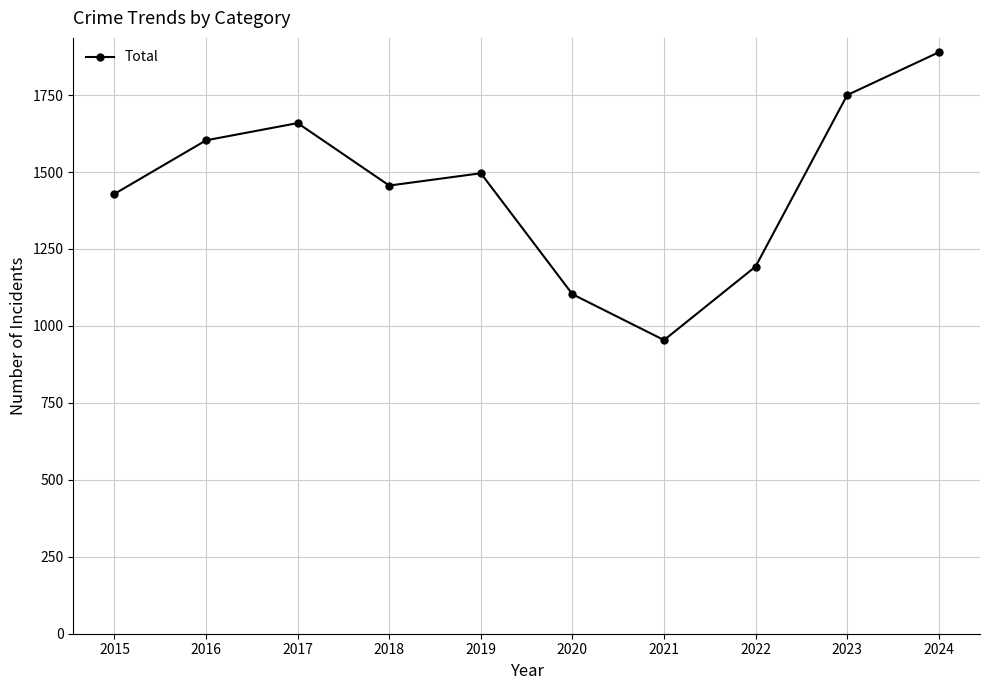

The value at 2015 is 1429. True or false?

True